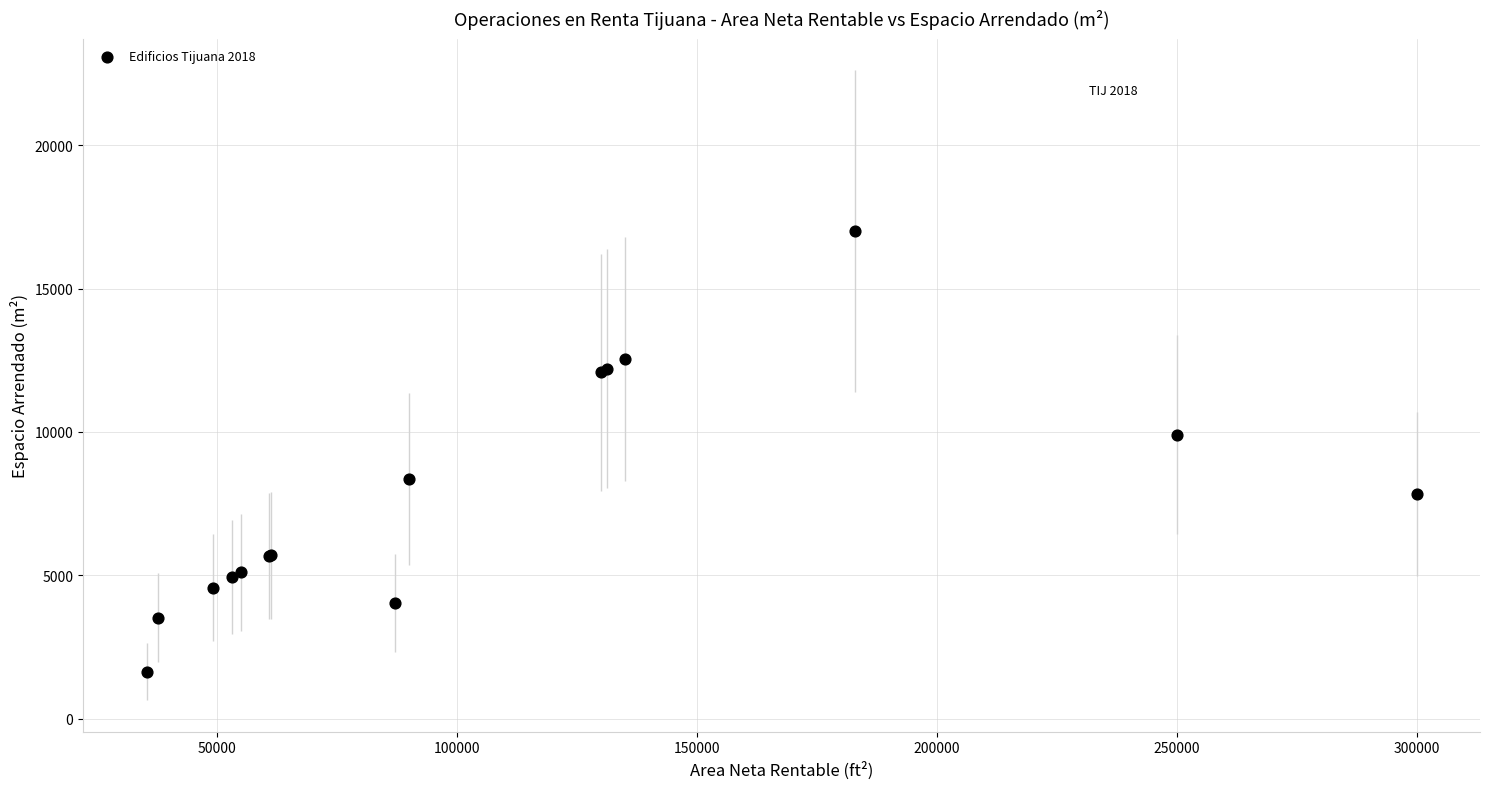

What Y value in the scatter plot is closest to 9325?

9900.0